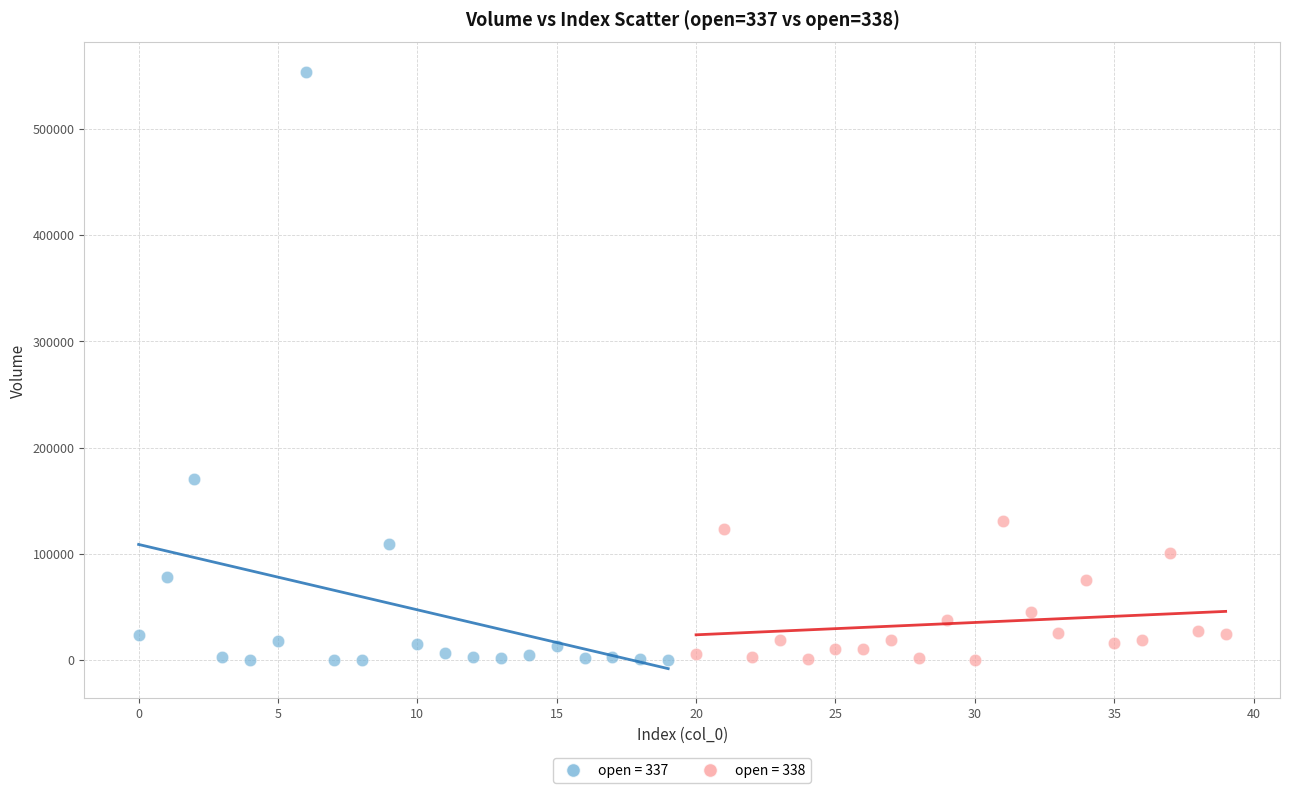

Which series has the widest spread of Y values?

open = 337